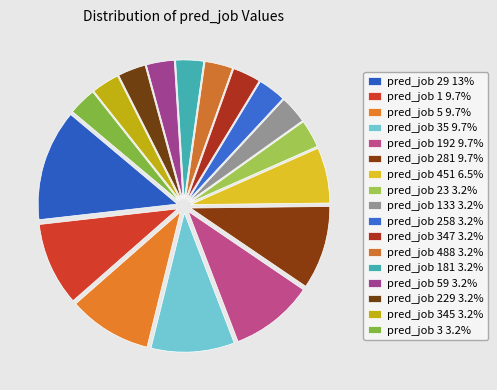

Count the number of slices in the pie.

17